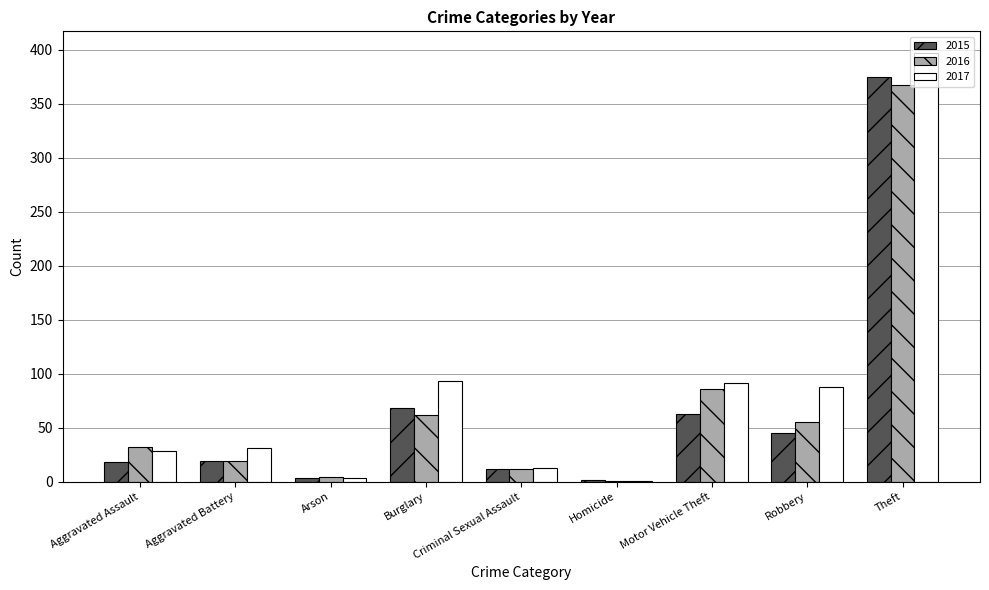

Which series has the largest total across all categories?

2017